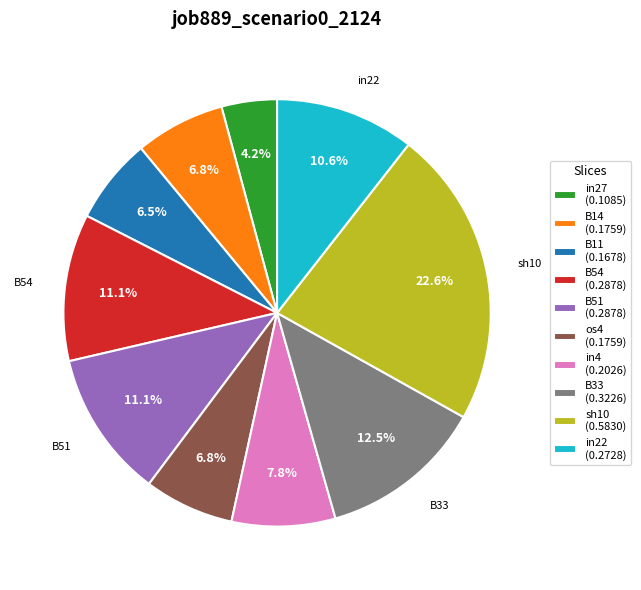

How many slices are in this pie chart?

10